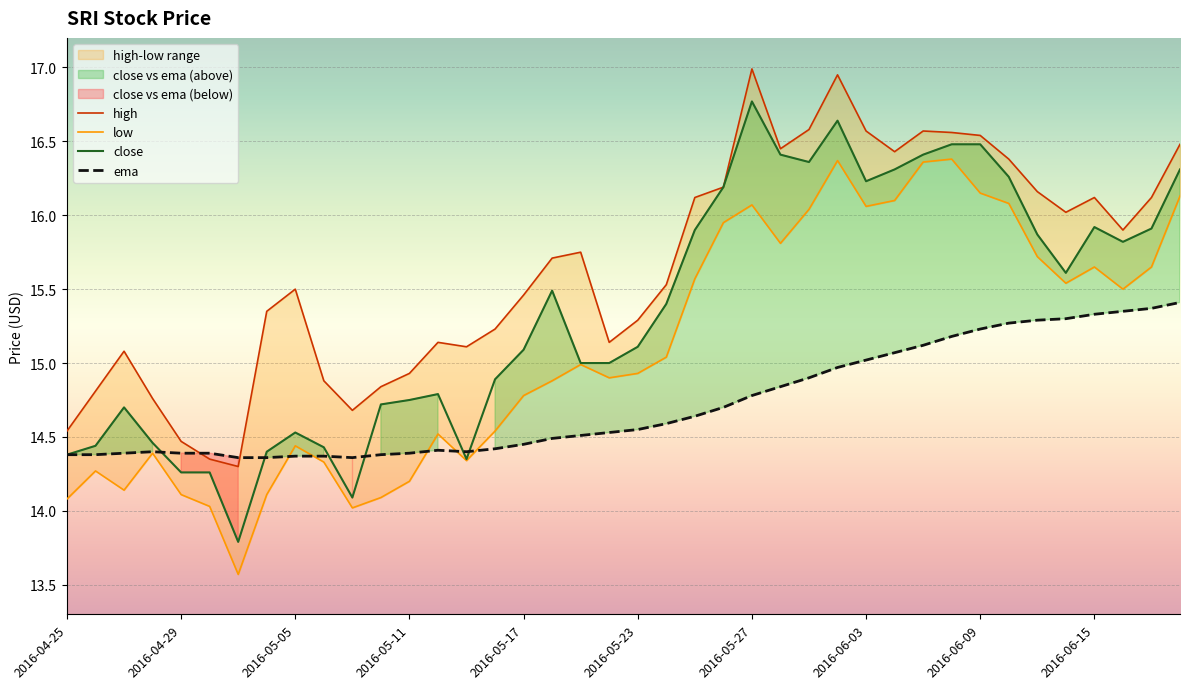

True or false: close and high intersect in this chart.

False